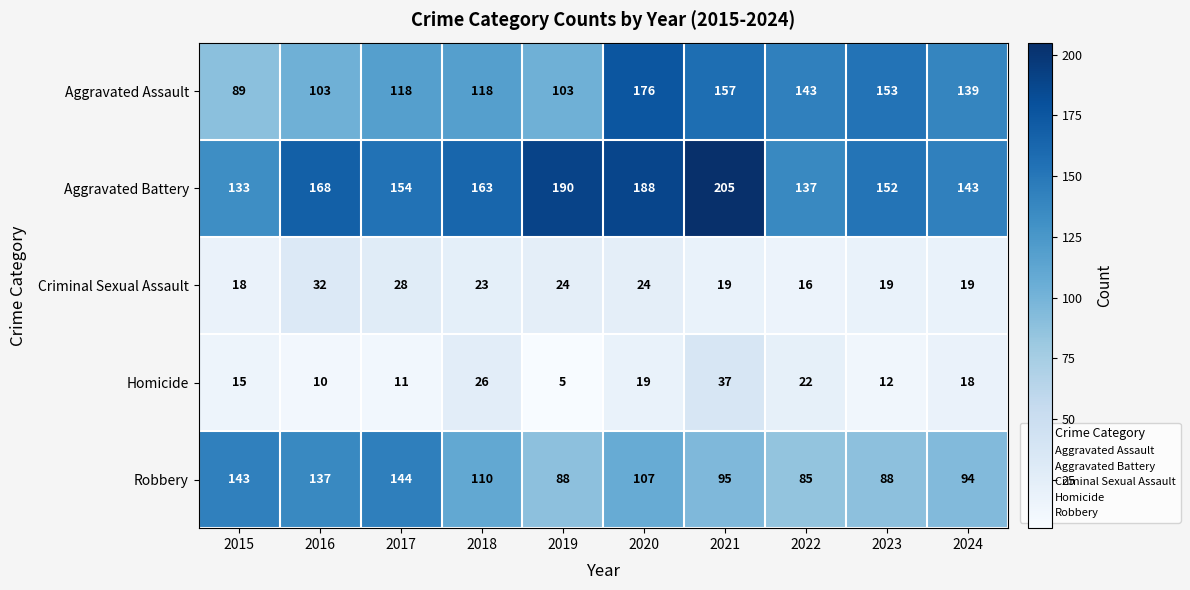

The Aggravated Battery series shows 116 at 2021. True or false?

False